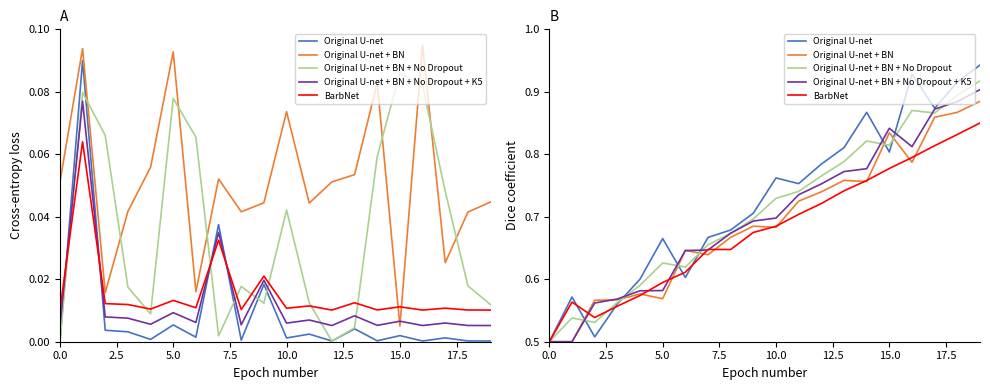

In BarbNet, how many points are higher than both neighbors (excluding endpoints)?

2